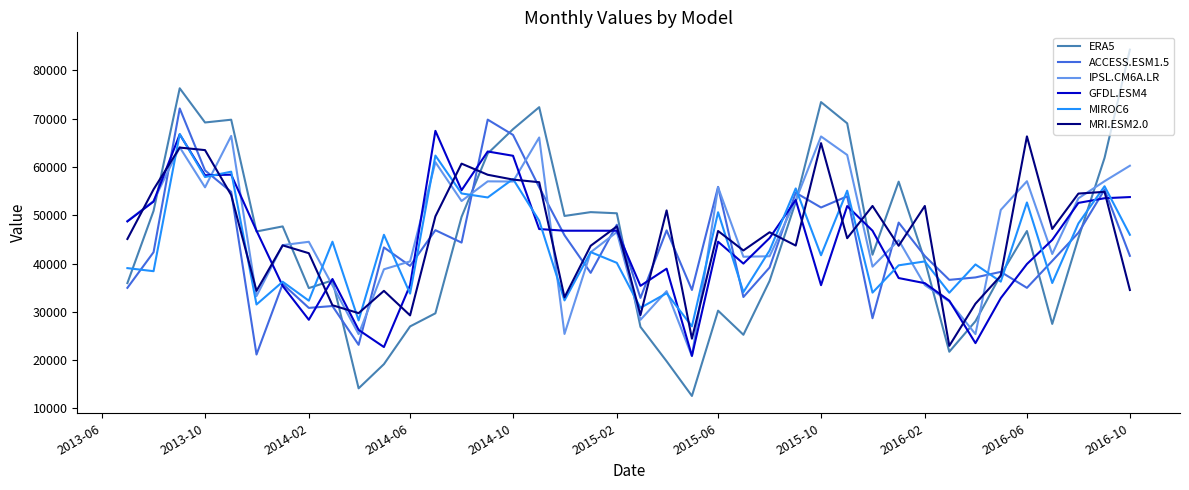

How many lines are shown in the chart?

6